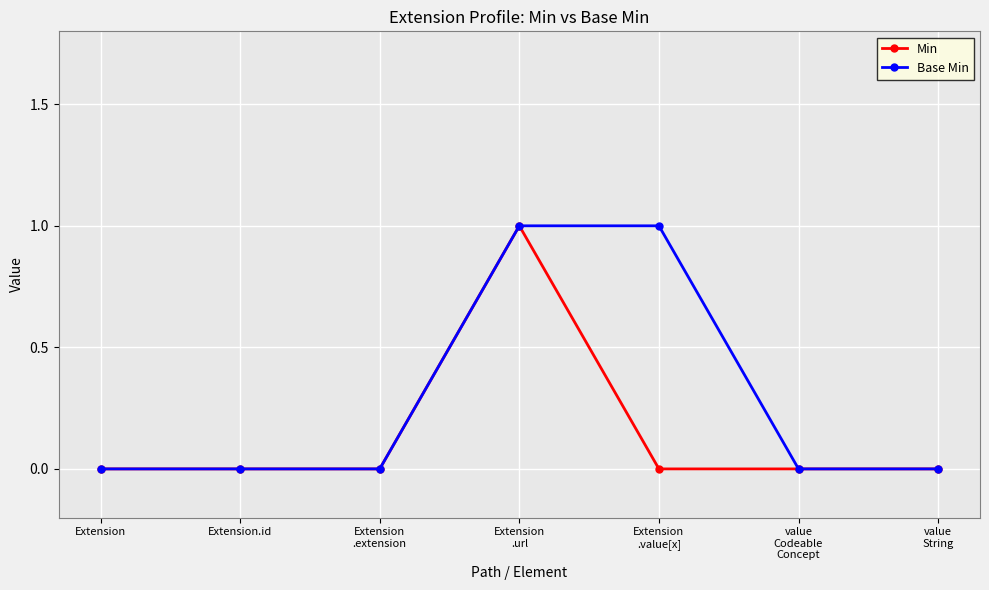

What is the label of the 5th point from the left?

Extension
.value[x]